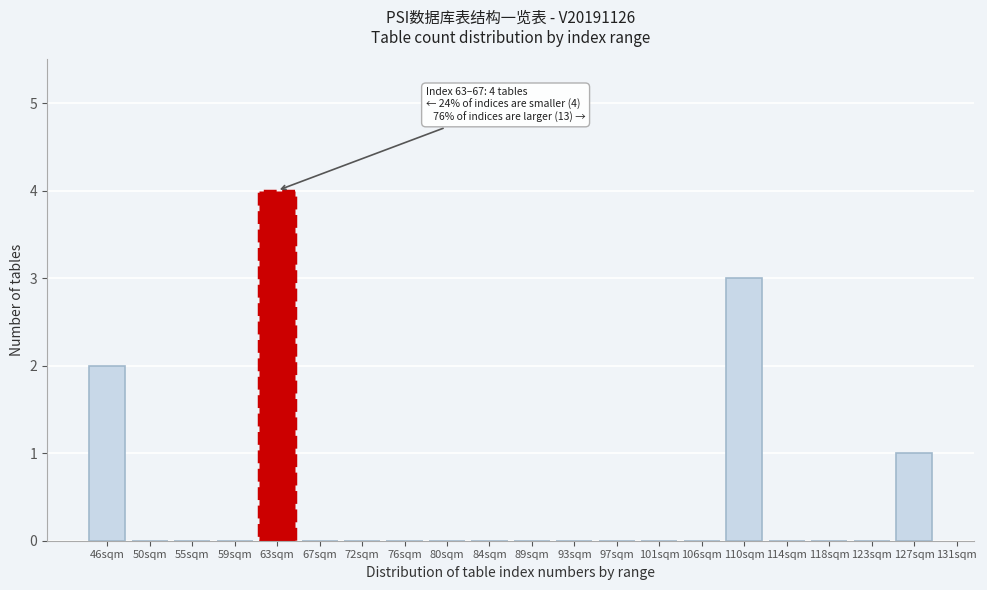

Reading left to right, what are all the values shown in this chart?

46sqm=2	50sqm=0	55sqm=0	59sqm=0	63sqm=4	67sqm=0	72sqm=0	76sqm=0	80sqm=0	84sqm=0	89sqm=0	93sqm=0	97sqm=0	101sqm=0	106sqm=0	110sqm=3	114sqm=0	118sqm=0	123sqm=0	127sqm=1